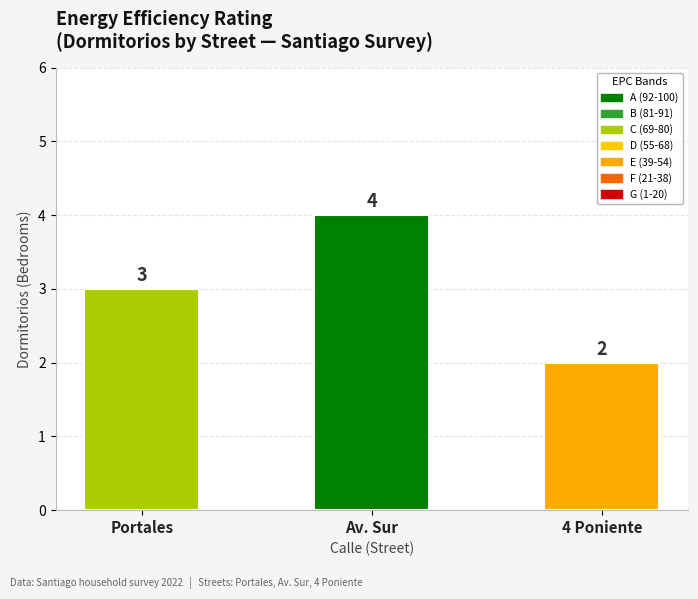

Reading left to right, what are all the values shown in this chart?

Portales=3	Av. Sur=4	4 Poniente=2